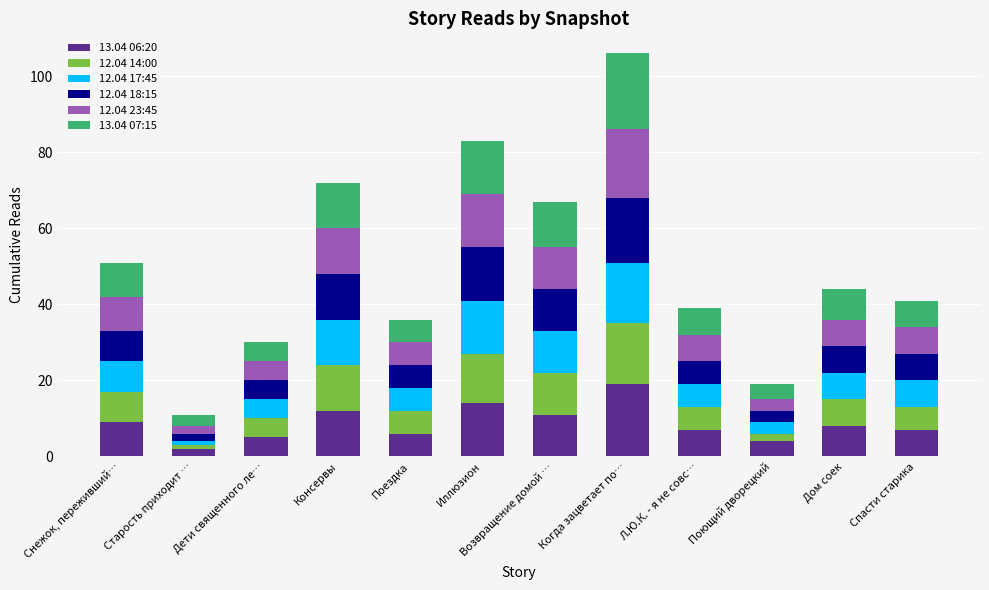

At which category is the sum across all series the highest?

Когда зацветает по…